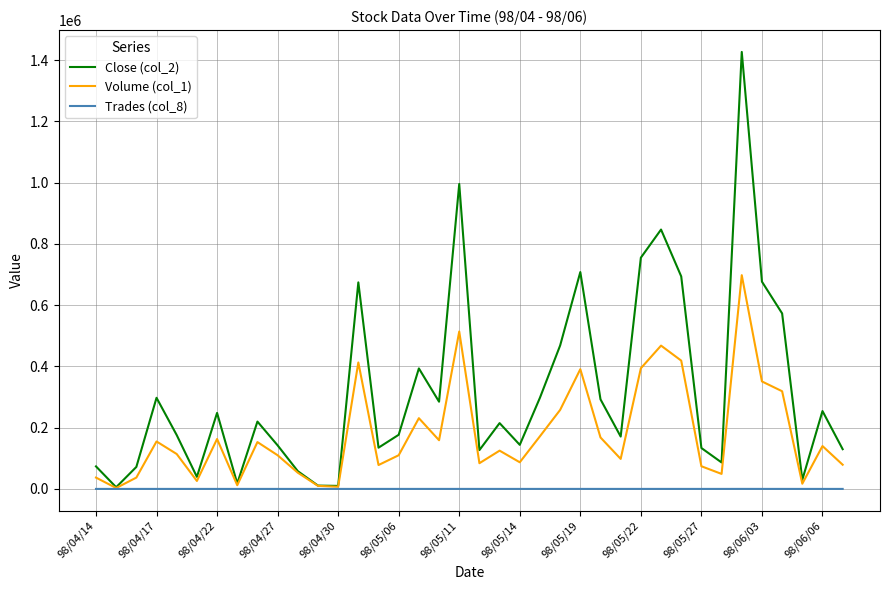

Which series has the largest total across all categories?

Close (col_2)